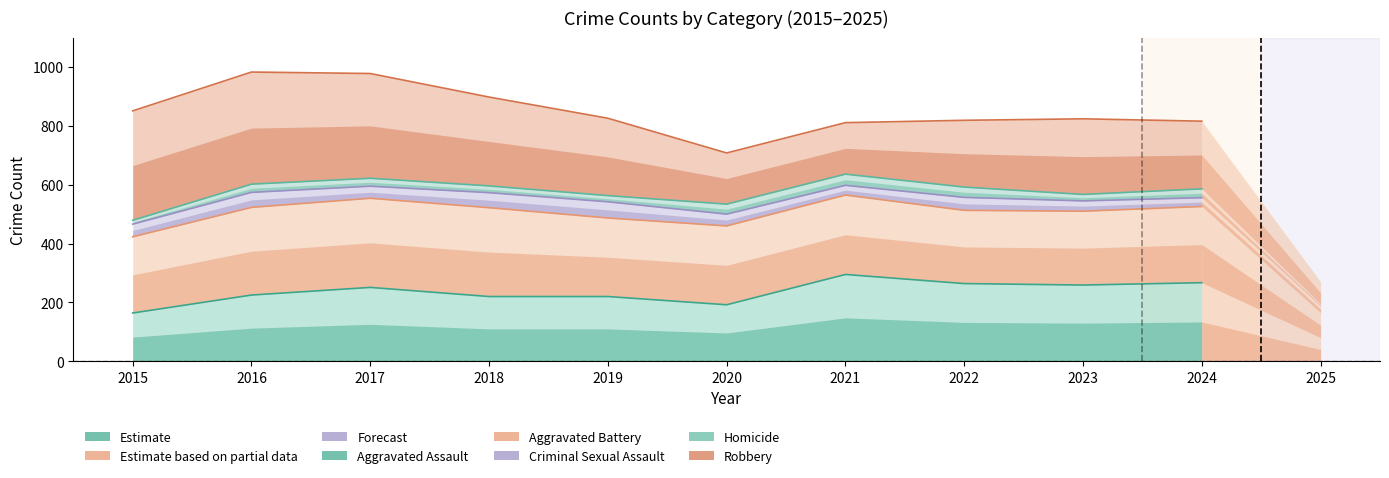

Reading left to right, list all the values displayed in this chart.

Aggravated Assault: 2015=164	2016=225	2017=251	2018=220	2019=220	2020=192	2021=295	2022=264	2023=259	2024=267
Aggravated Battery: 2015=423	2016=523	2017=554	2018=522	2019=487	2020=460	2021=565	2022=513	2023=510	2024=526
Criminal Sexual Assault: 2015=466	2016=574	2017=595	2018=573	2019=542	2020=500	2021=598	2022=557	2023=545	2024=556
Homicide: 2015=479	2016=602	2017=622	2018=596	2019=563	2020=534	2021=636	2022=592	2023=567	2024=586
Robbery: 2015=851	2016=983	2017=978	2018=898	2019=826	2020=708	2021=811	2022=819	2023=824	2024=816